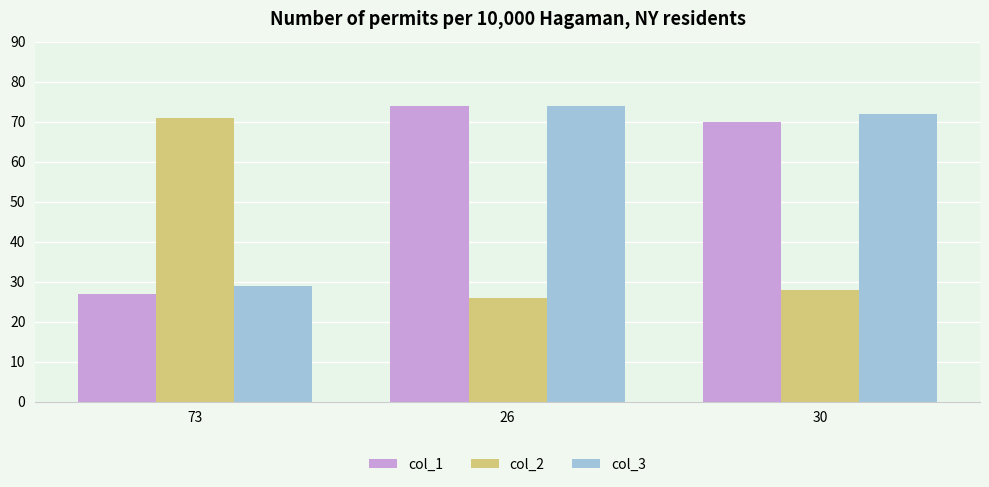

How many data points does each series have?

3